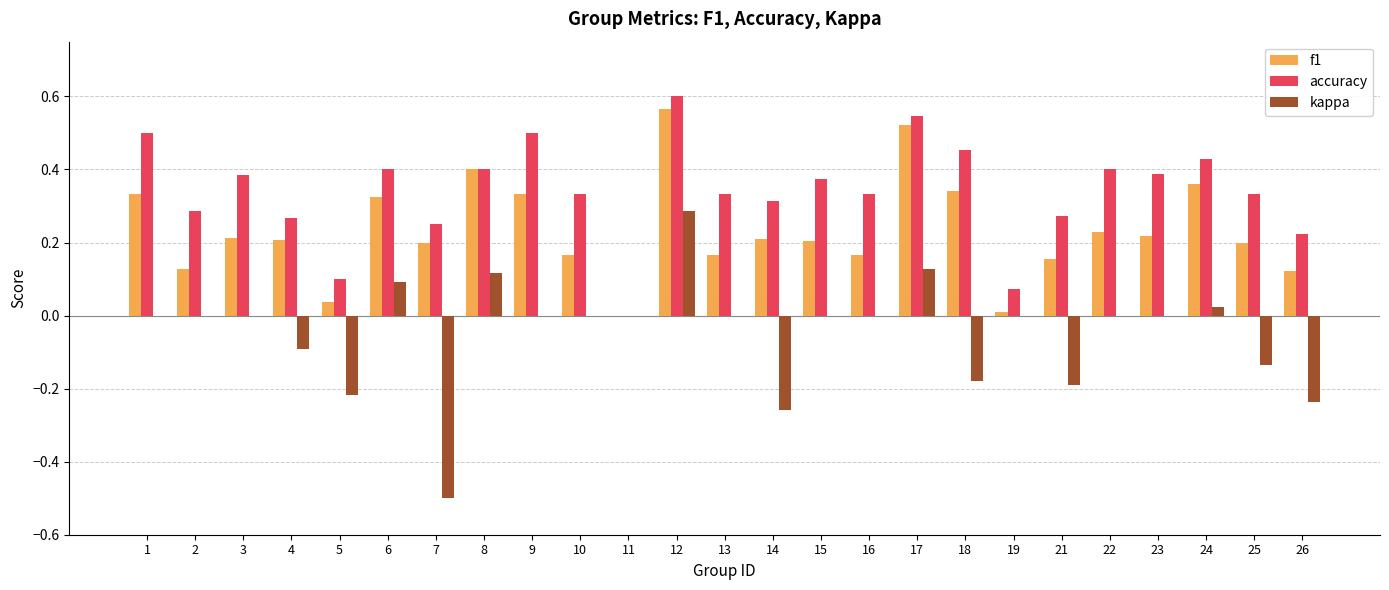

What are all the series names shown in the legend?

f1, accuracy, kappa